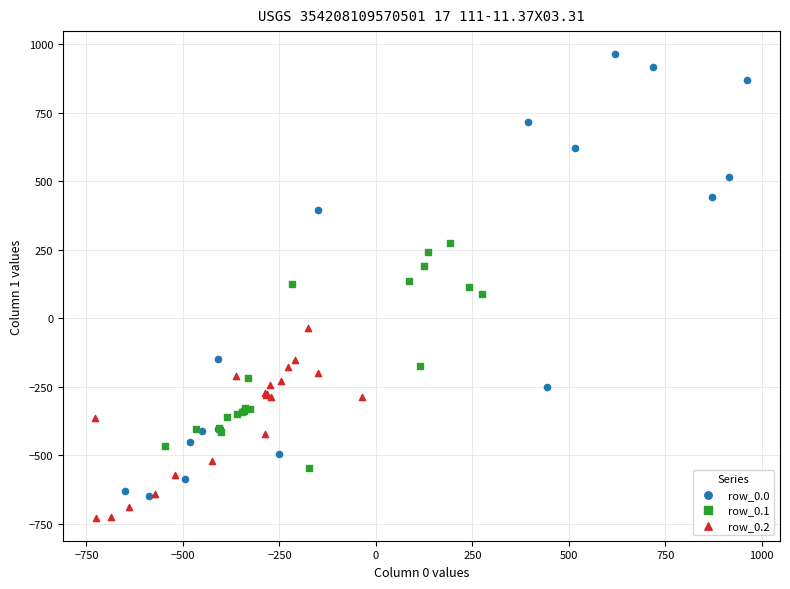

Which series reaches the minimum Y coordinate?

row_0.2